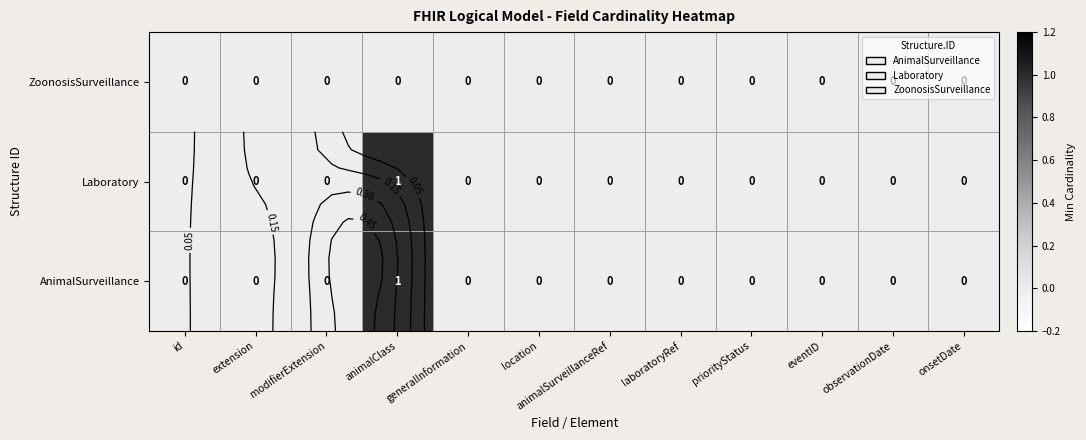

Which has a higher value, animalClass or extension?

animalClass